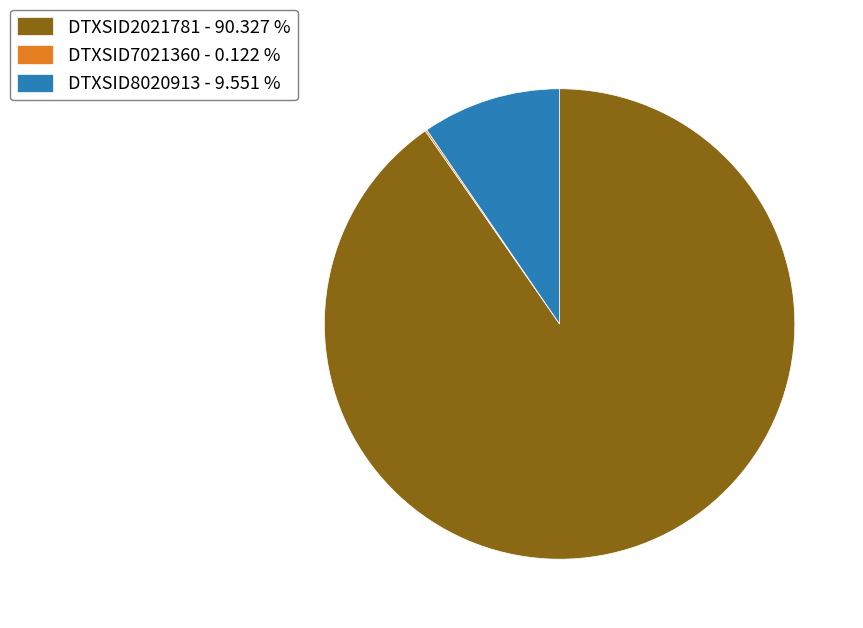

Which slice is the largest?

DTXSID2021781 - 90.327 %